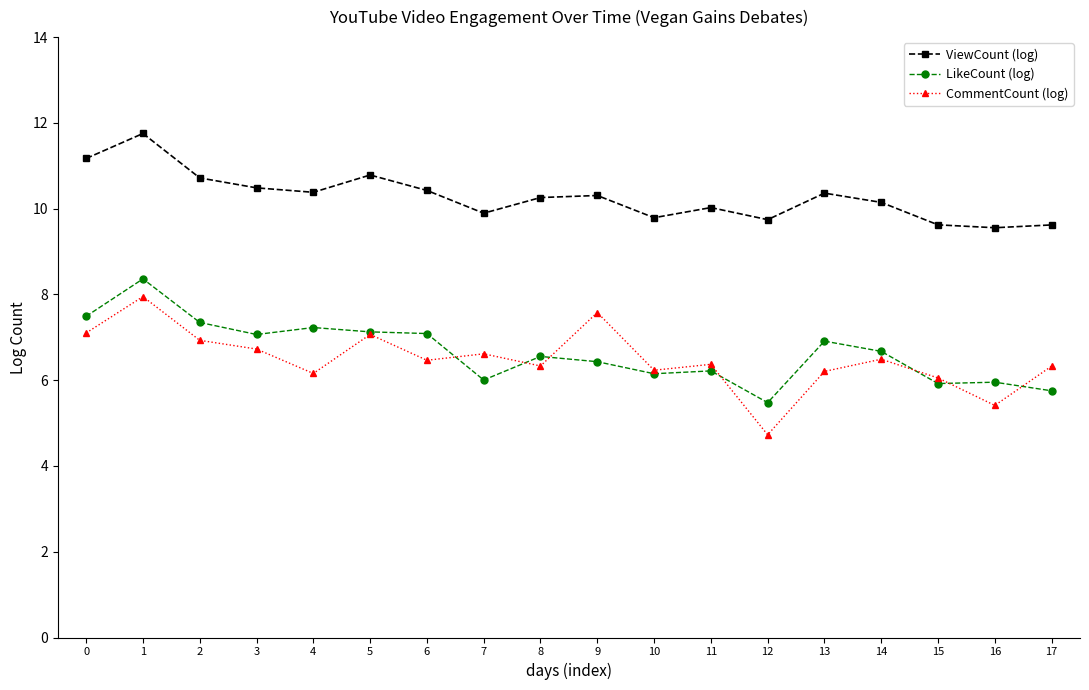

Is it true that LikeCount (log) equals 6.0 at 16?

True